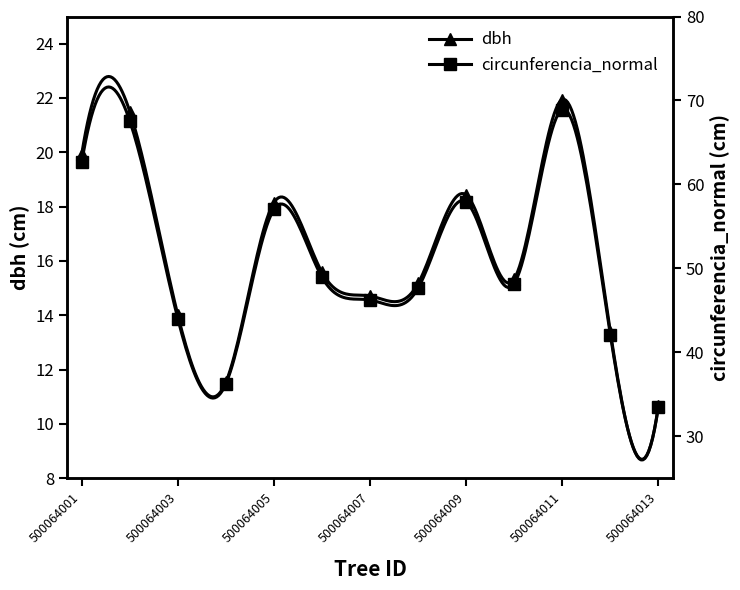

At which category does dbh reach its first local valley?

500064004